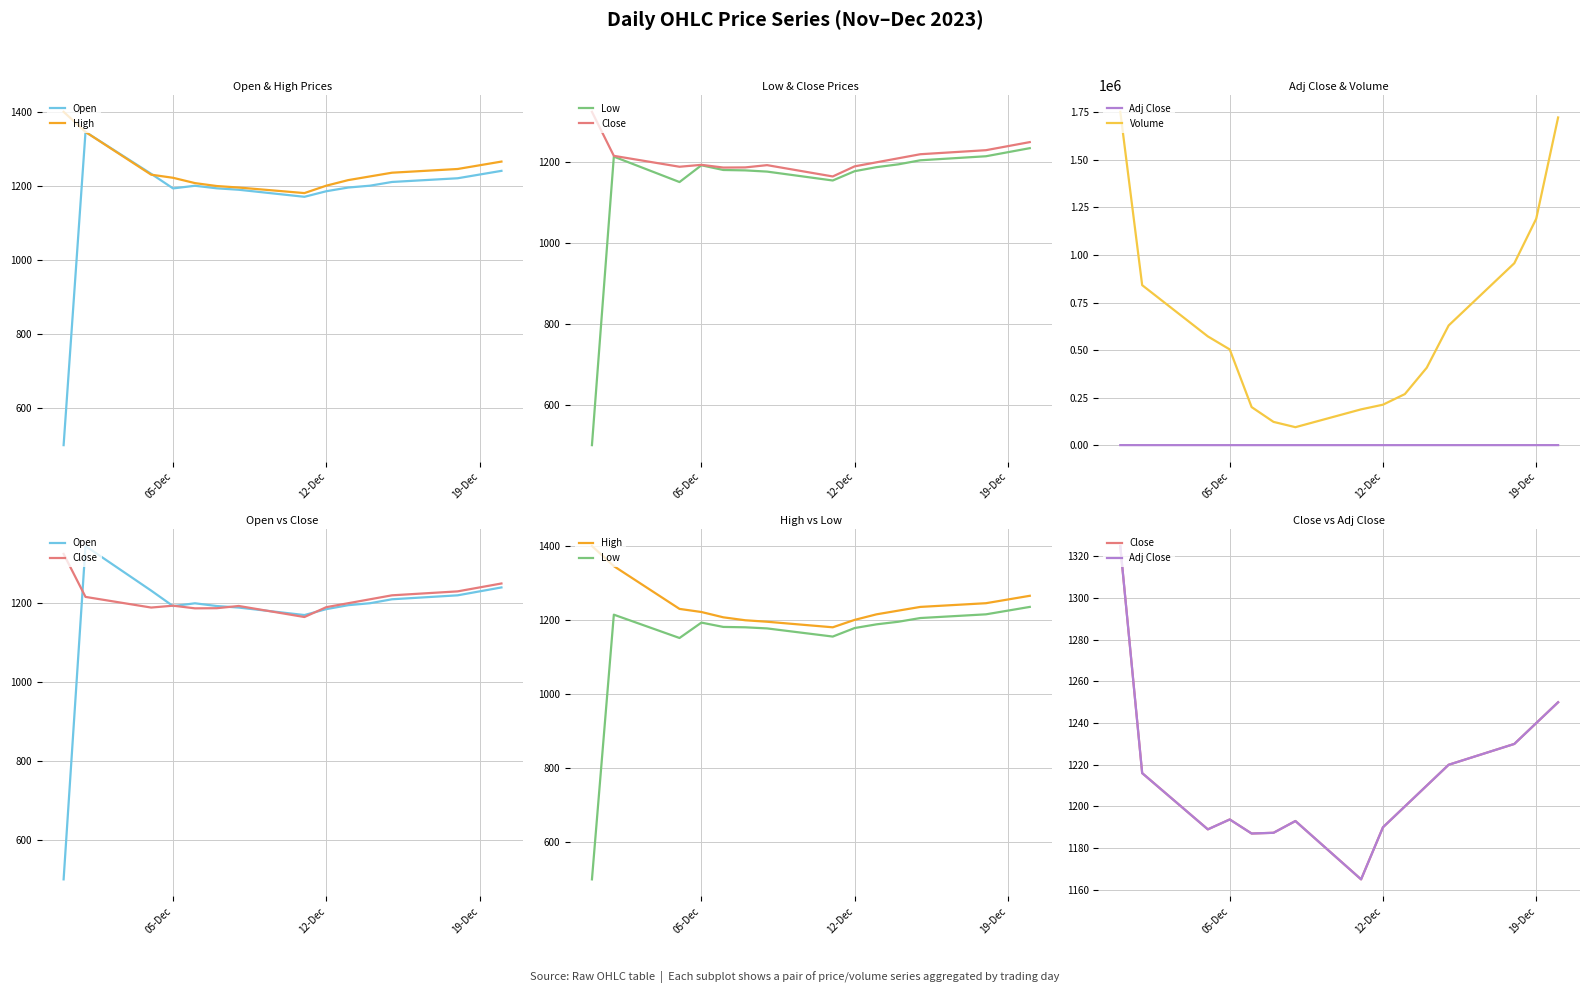

How many interior local valleys does the Close series have?

3